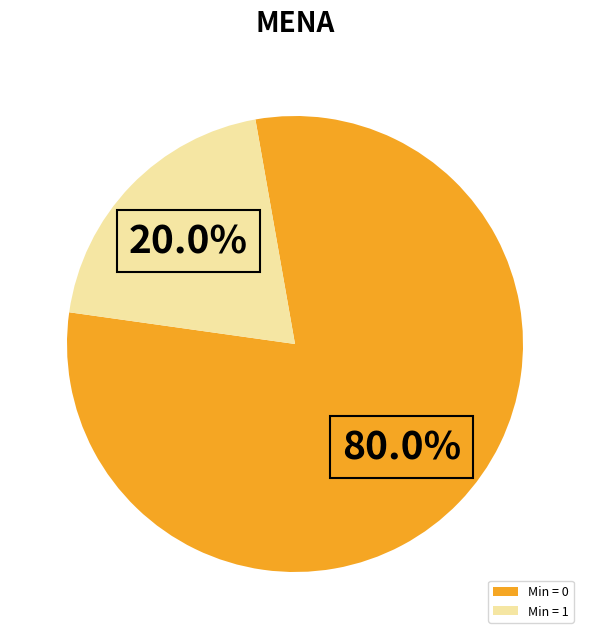

To the nearest percent, what is the difference between the largest and smallest slice percentages?

60%